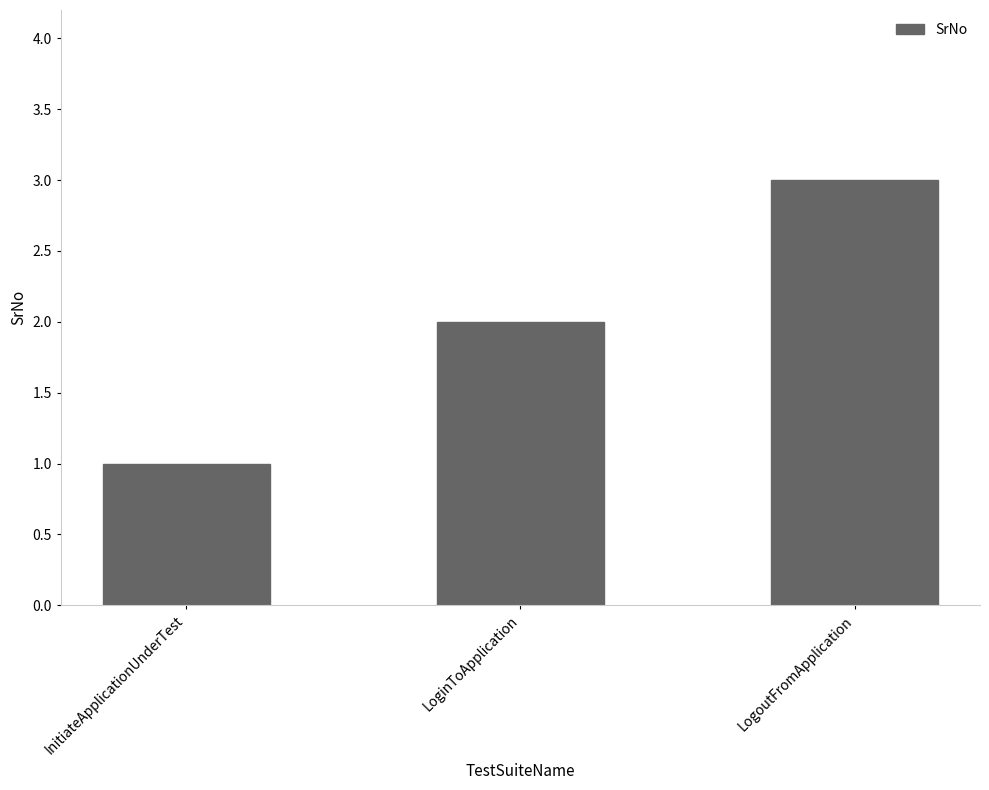

Count the number of data series in this chart.

1